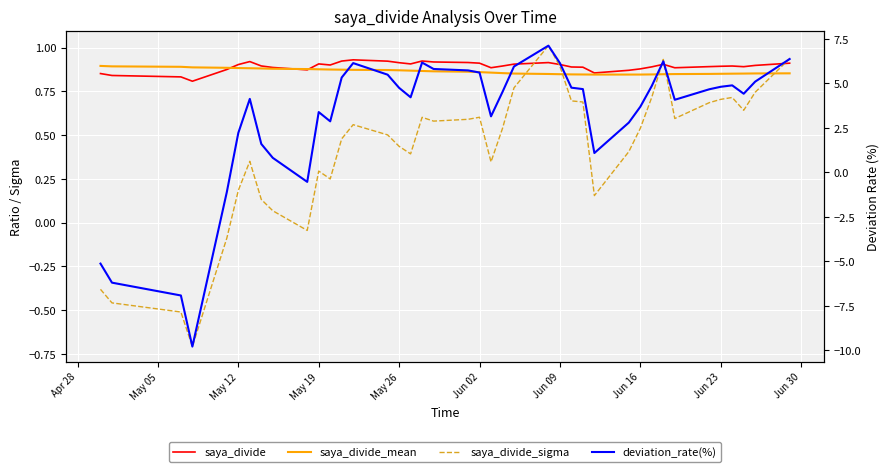

Count the number of data series in this chart.

4